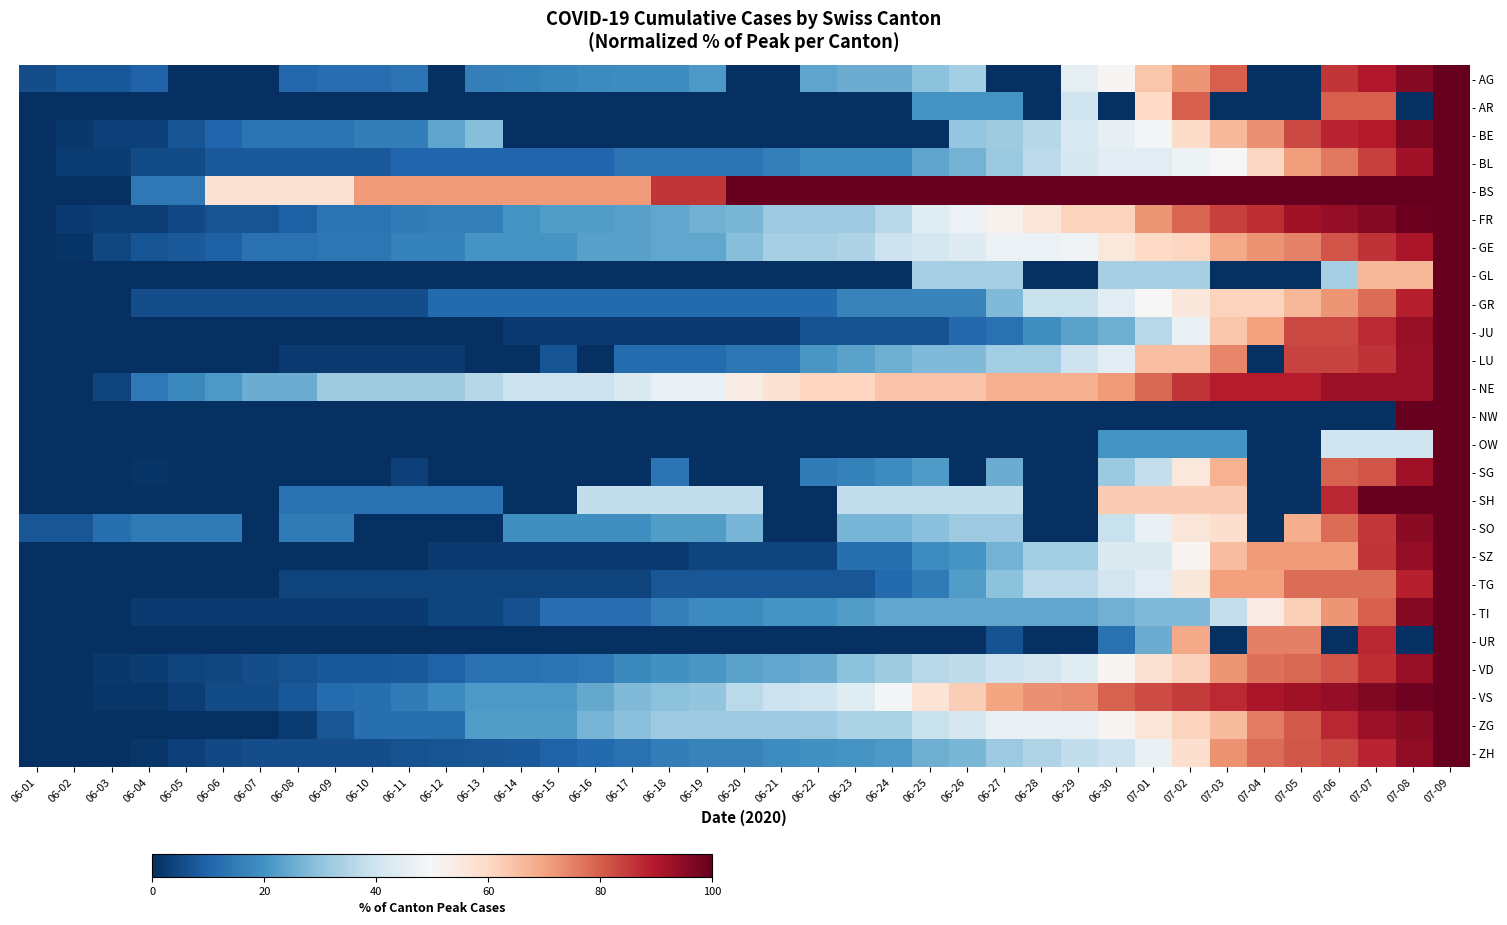

What is the greatest value displayed?

100.0